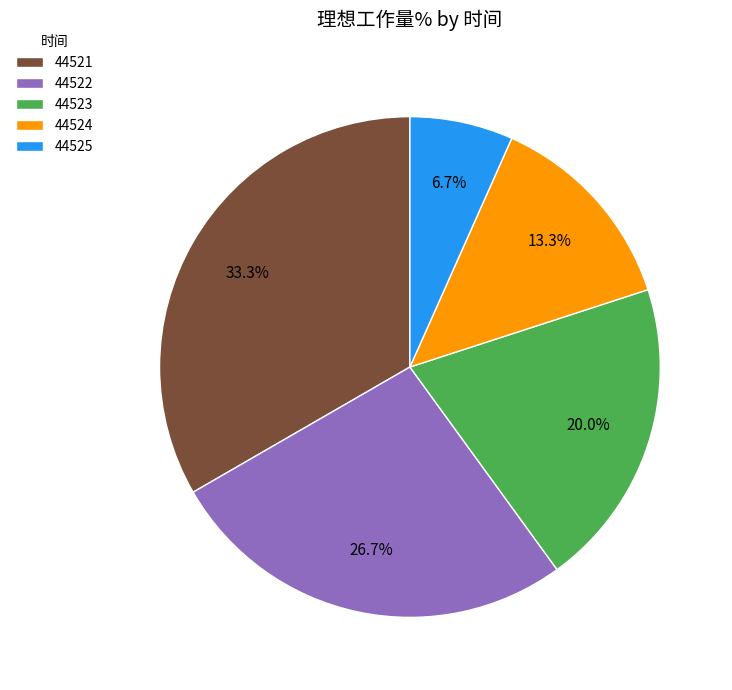

Is 44524 the majority of the pie?

No